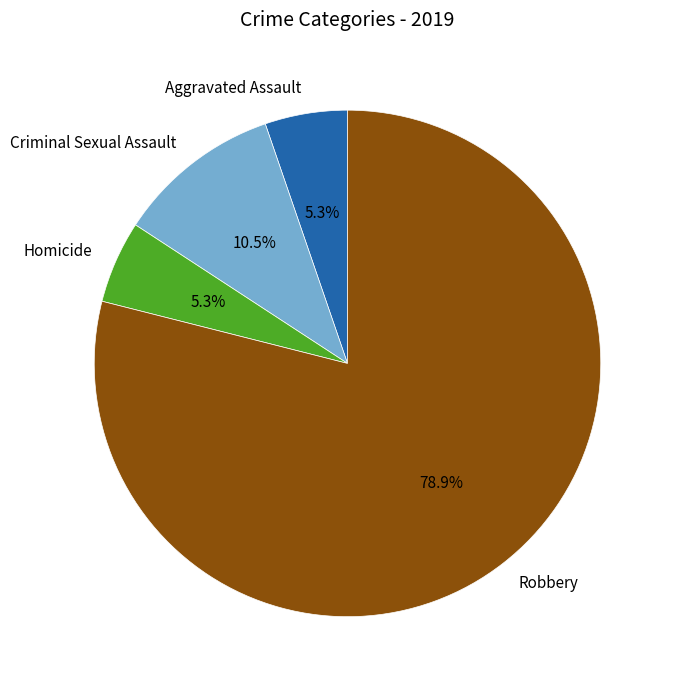

What percentage is NOT represented by Homicide?

94.7%